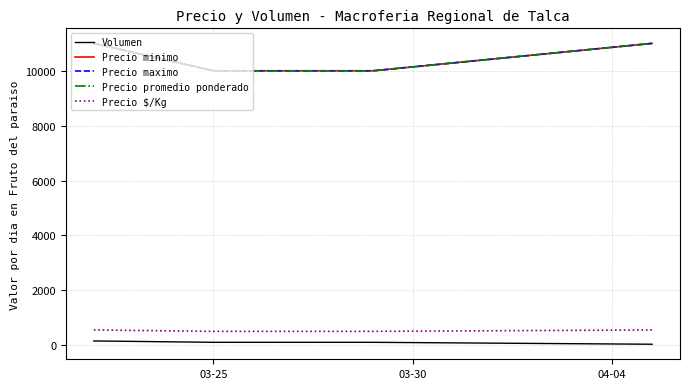

Does the chart have visible grid lines?

Yes